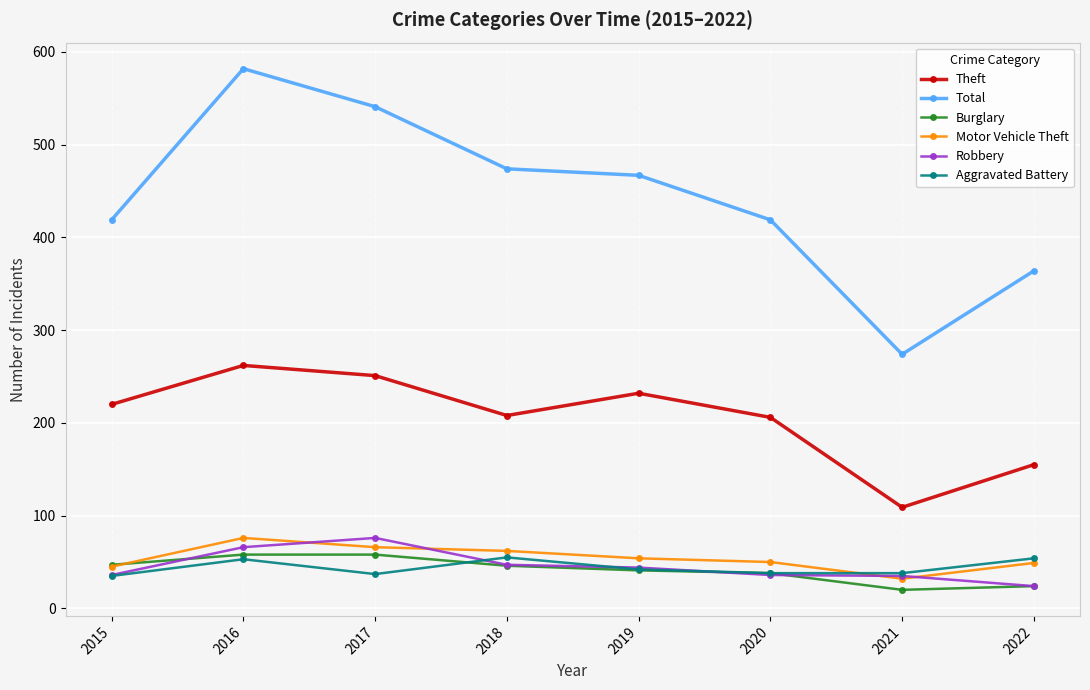

Where is the first local maximum for Aggravated Battery?

2016